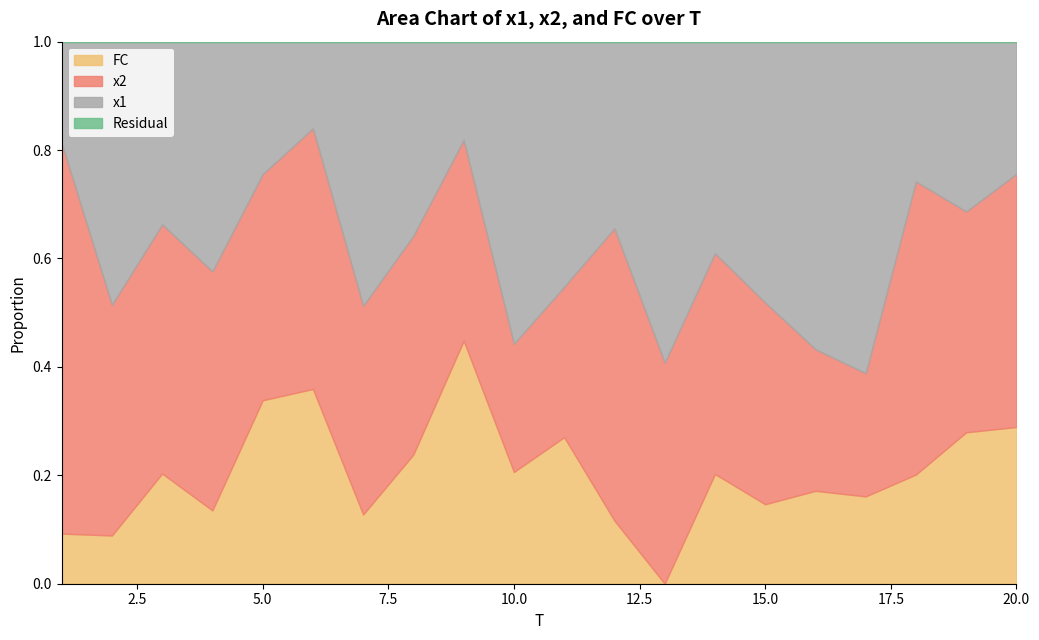

At which label does FC first exceed 3?

5